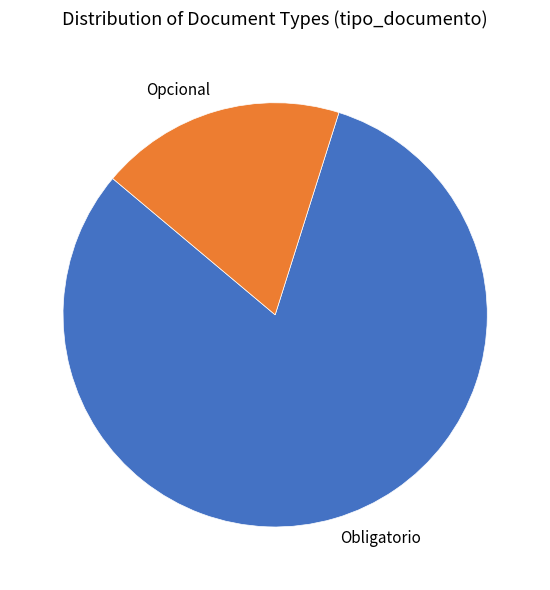

Count the number of slices in the pie.

2